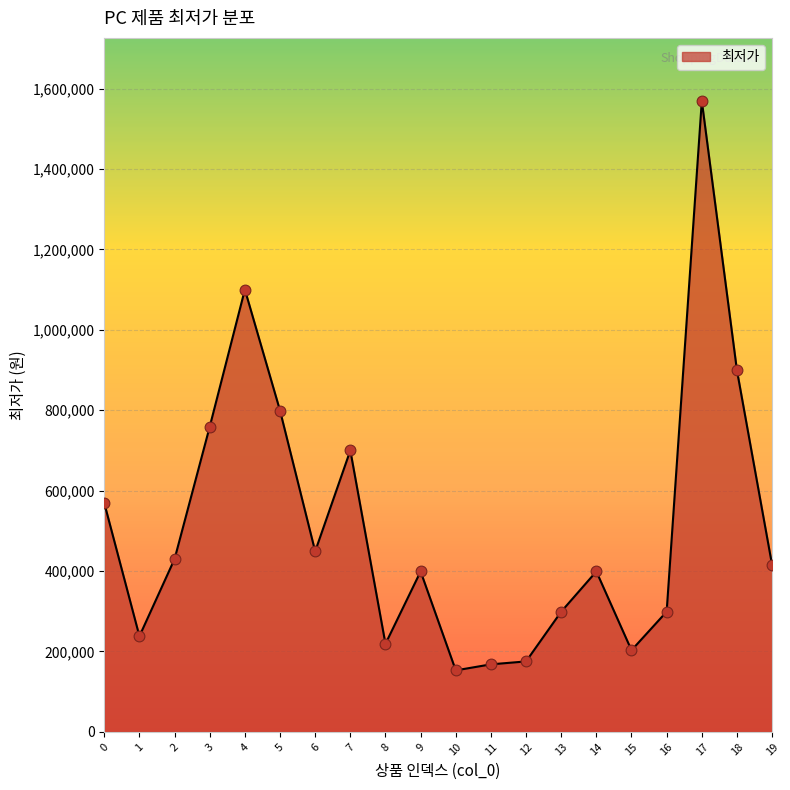

Between 9 and 12, which is larger?

9